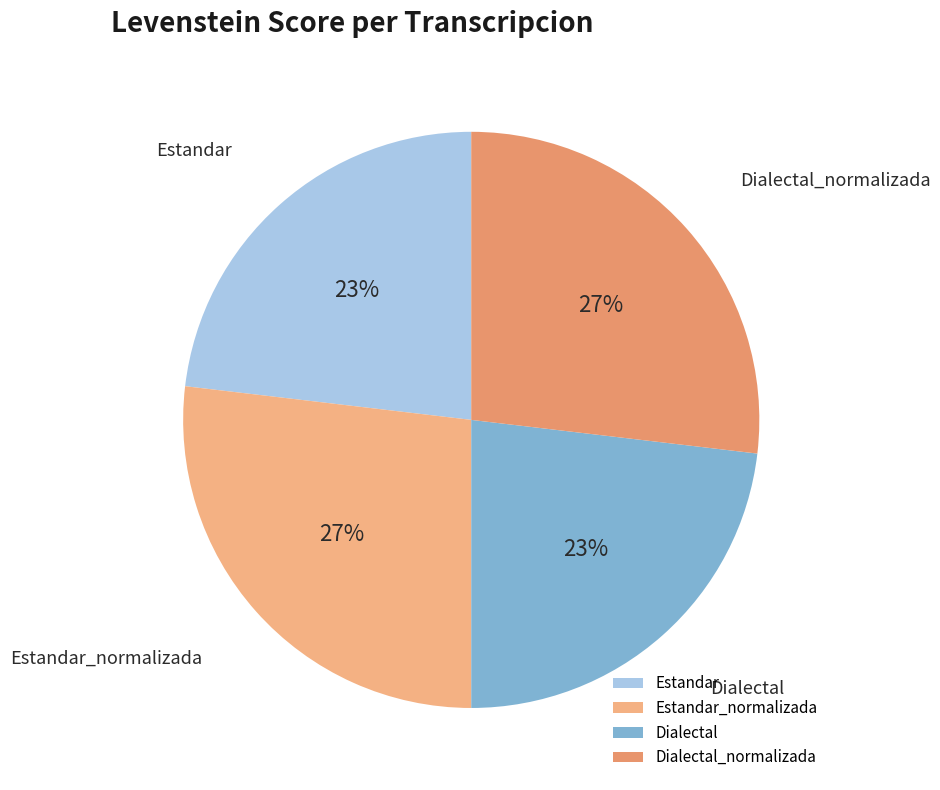

Does Dialectal account for over 50% of the chart?

No